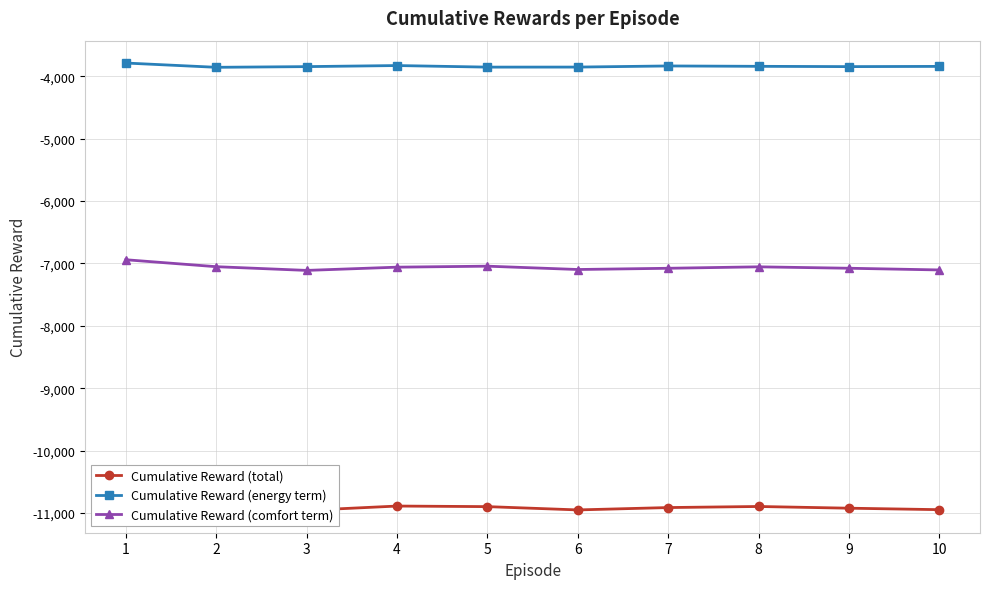

True or false: Cumulative Reward (total) has a value of -10914.2 at 7.

True